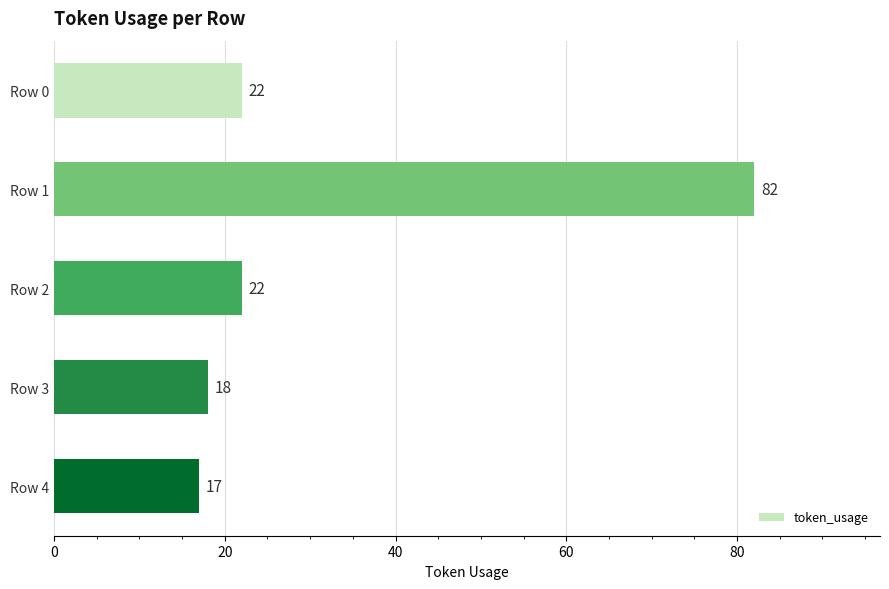

What is the sum of all values?

161